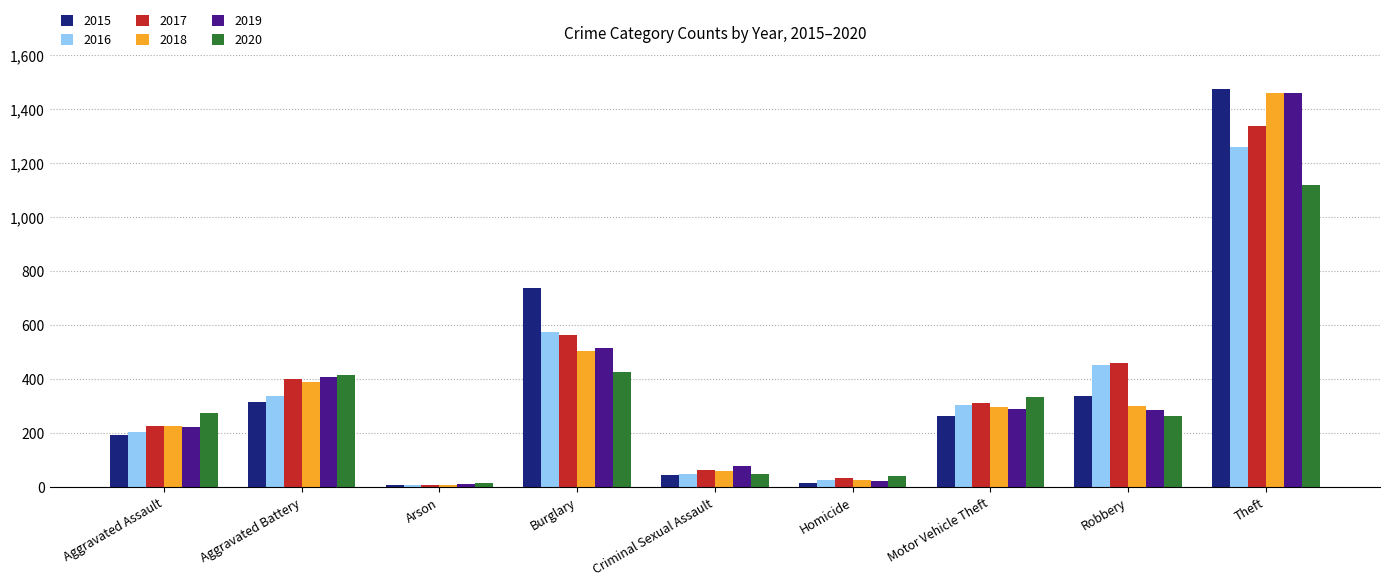

Does the chart contain any negative values?

No